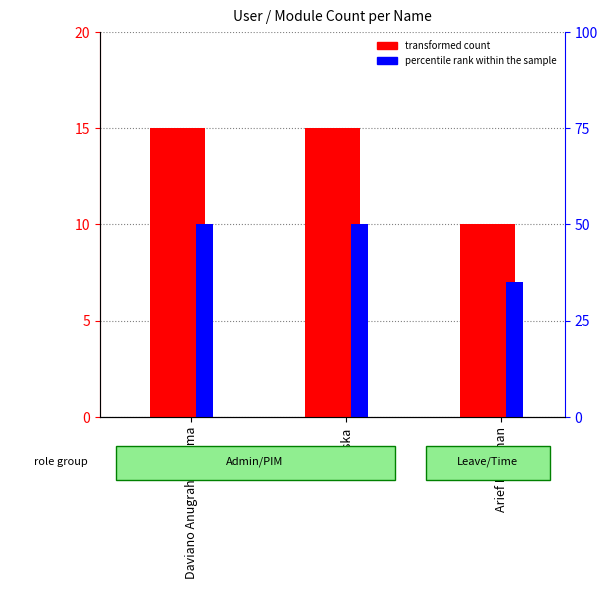

What are all the series names shown in the legend?

transformed count, percentile rank within the sample